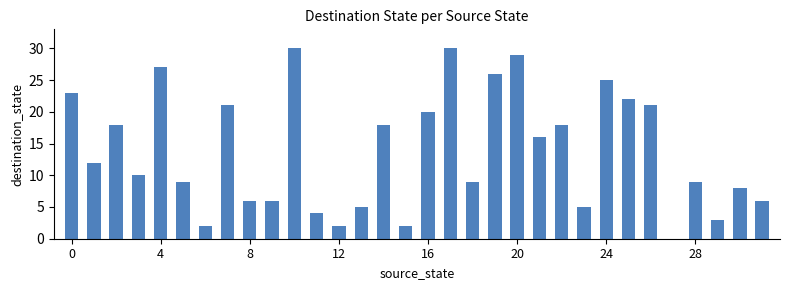

How many data points does each series have?

32